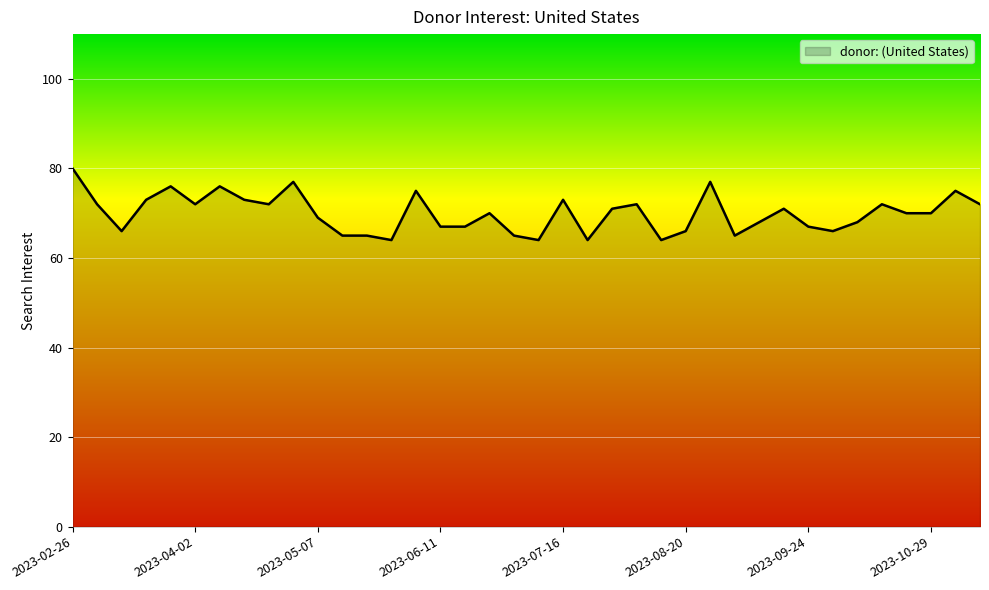

What is the greatest value displayed?

80